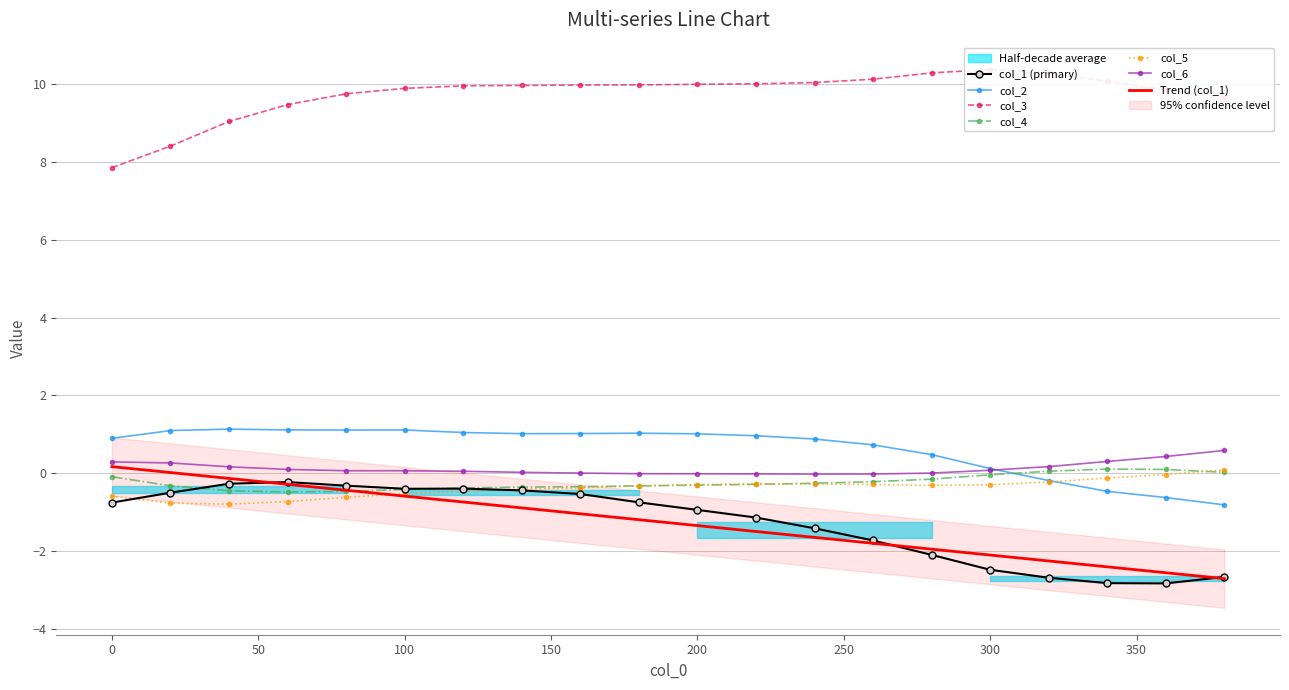

How many data points in col_2 are above 1?

10